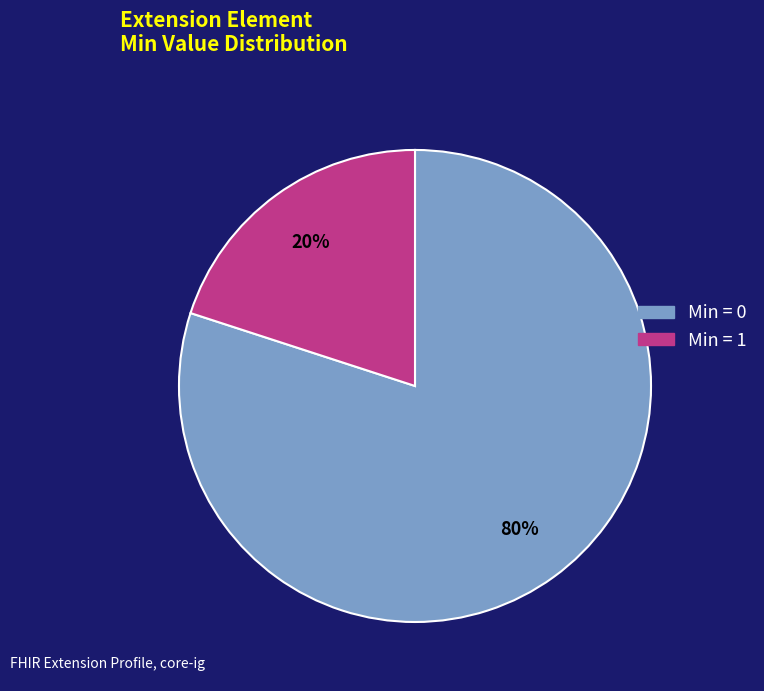

To the nearest percent, what is the difference between the largest and smallest slice percentages?

60%